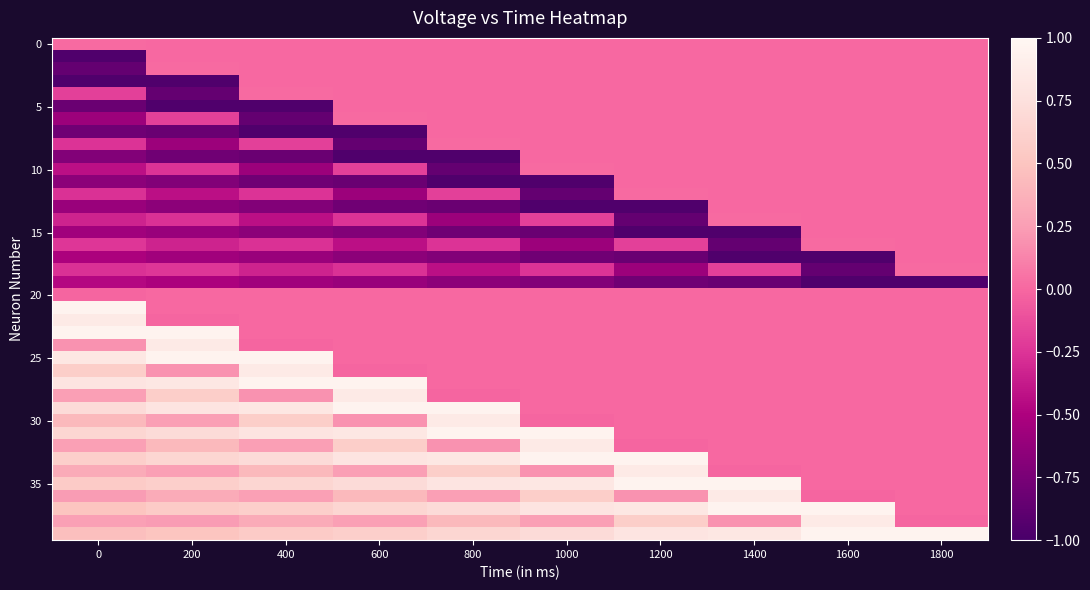

Which has a higher value, 1200 or 600?

1200